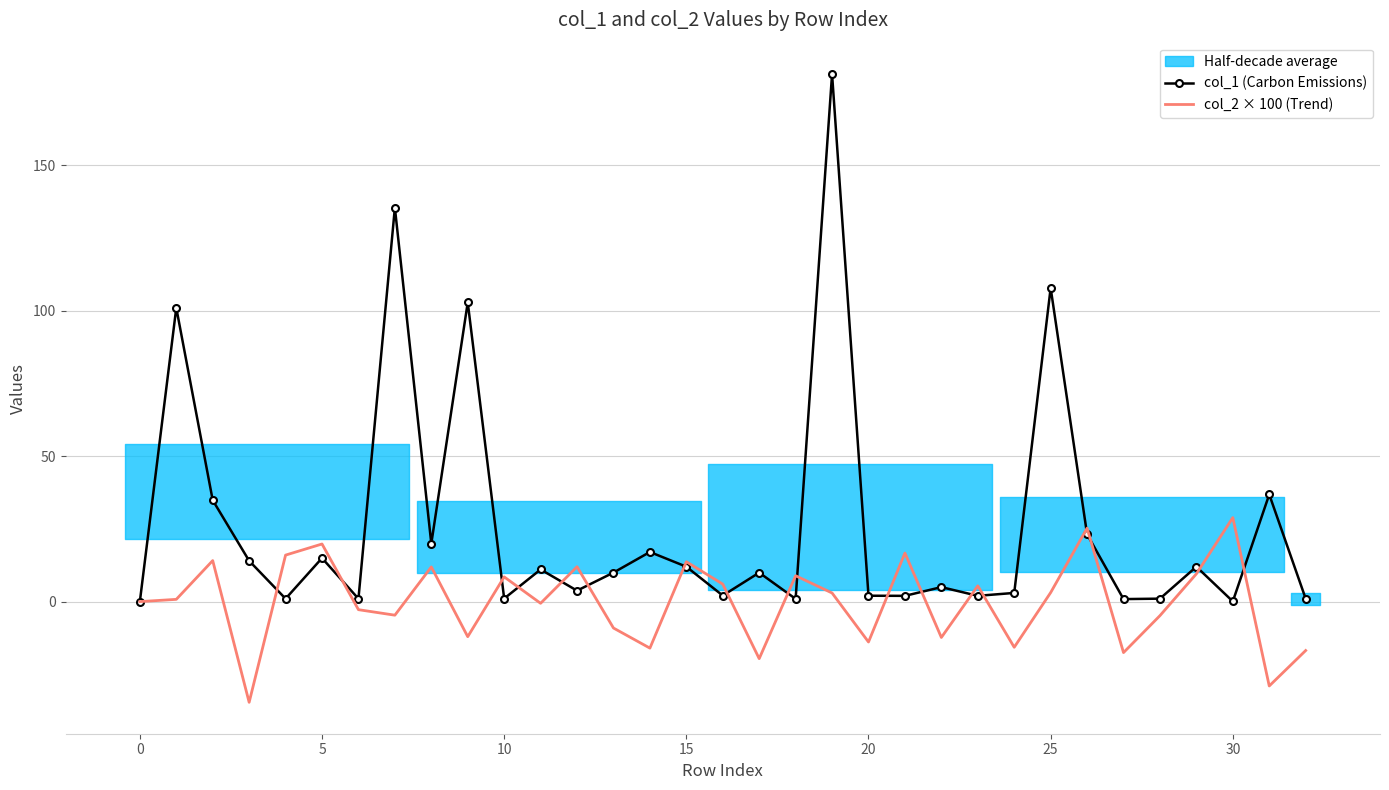

Does the chart have visible grid lines?

Yes